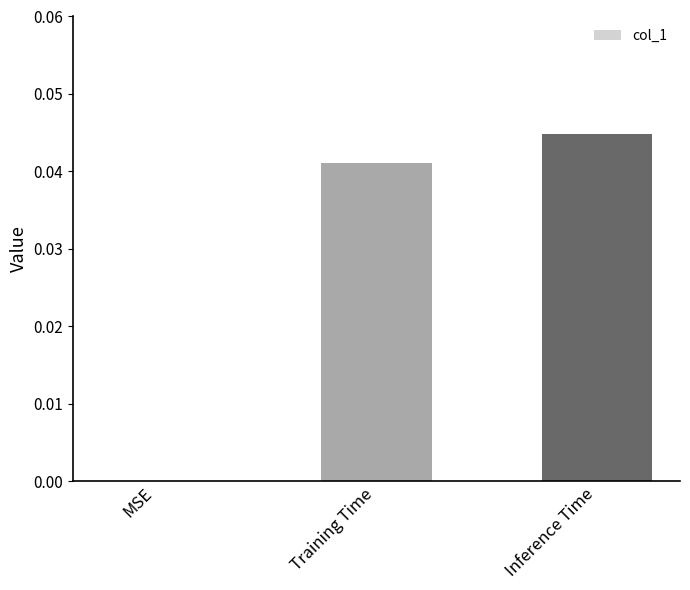

Is it true that the value at Inference Time is 0.1?

False